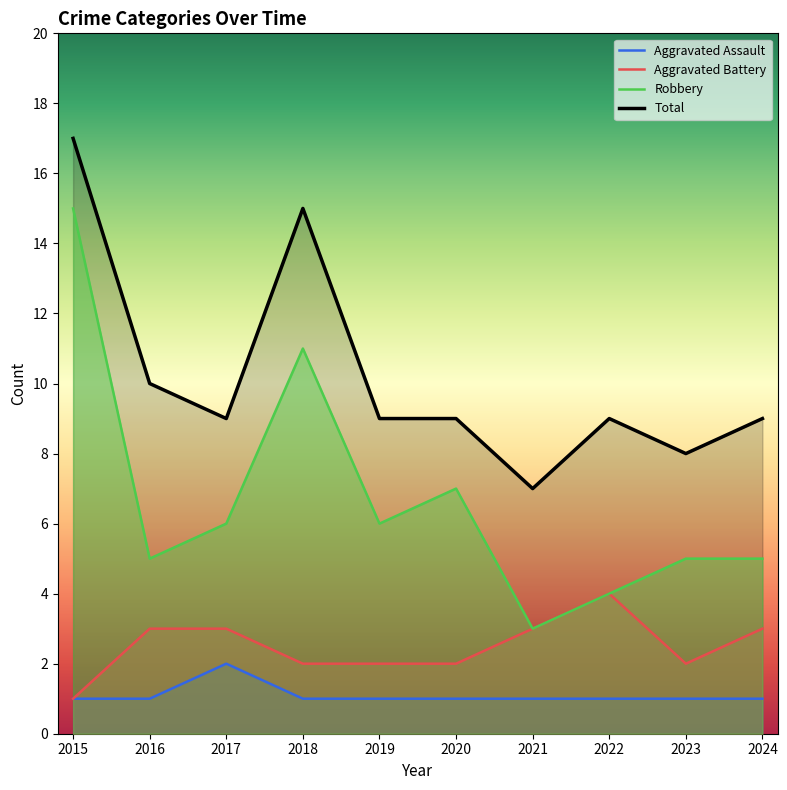

Which category has the highest value in the Aggravated Assault series?

2017